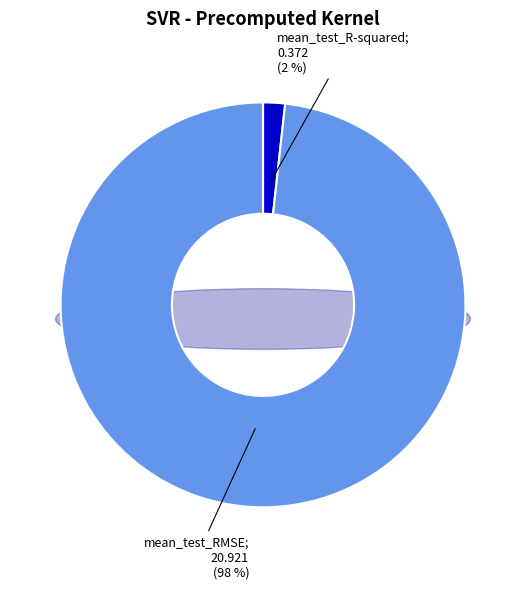

What percentage is the mean_test_R-squared slice, to the nearest percent?

2%